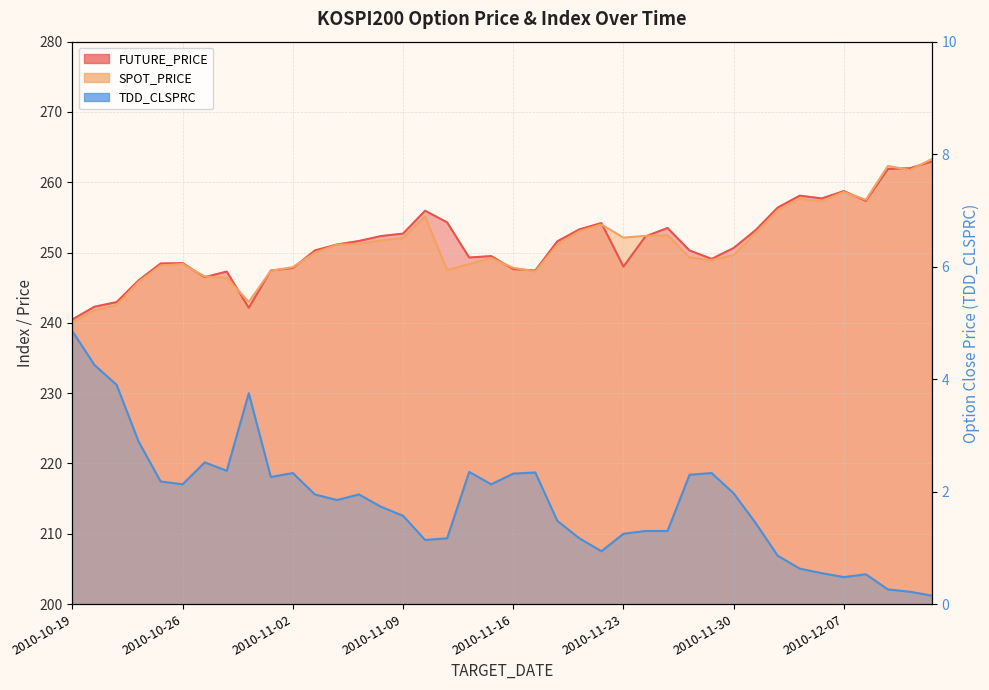

How many values in the SPOT_PRICE series exceed 251?

20